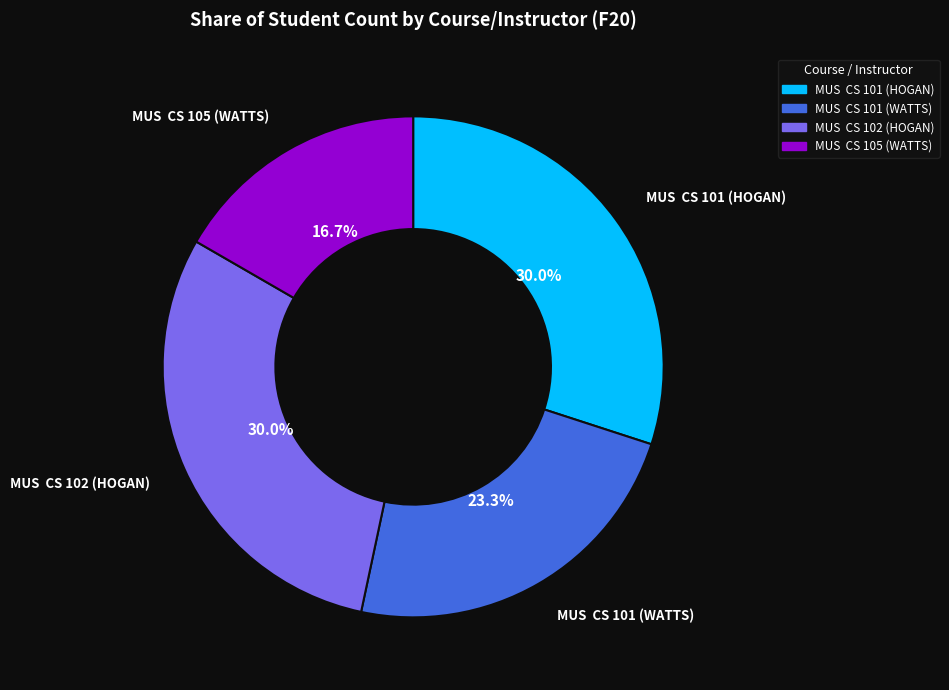

Which category has the smallest portion of the pie?

MUS CS 105 (WATTS)